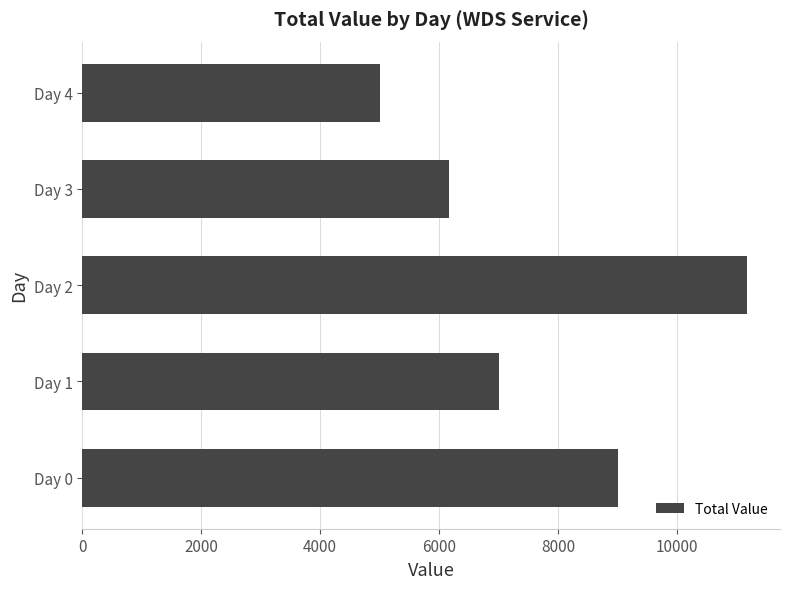

What is the sum of all values?

38344.2